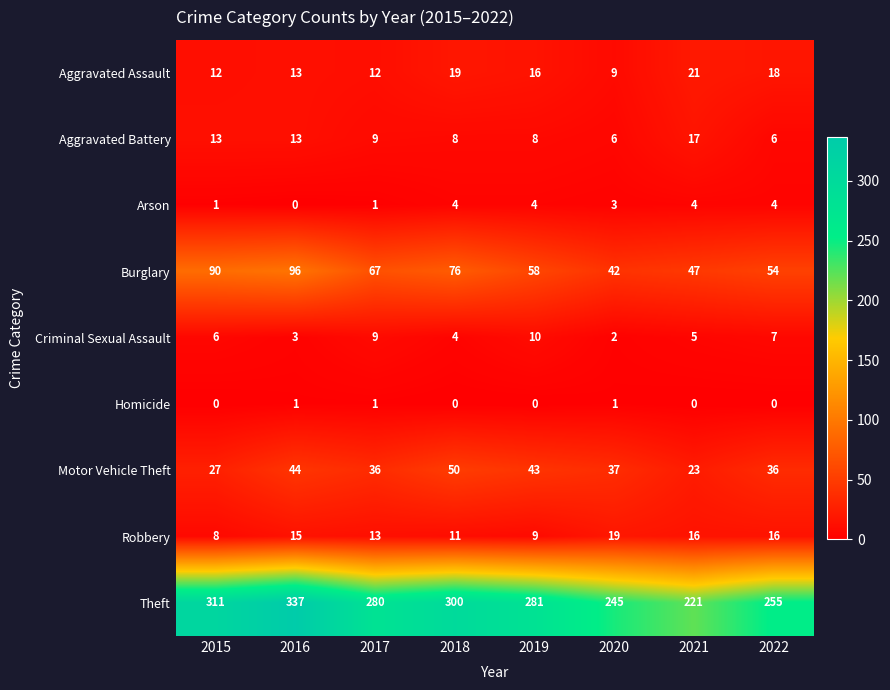

What is the total value across all series at 2019?

429